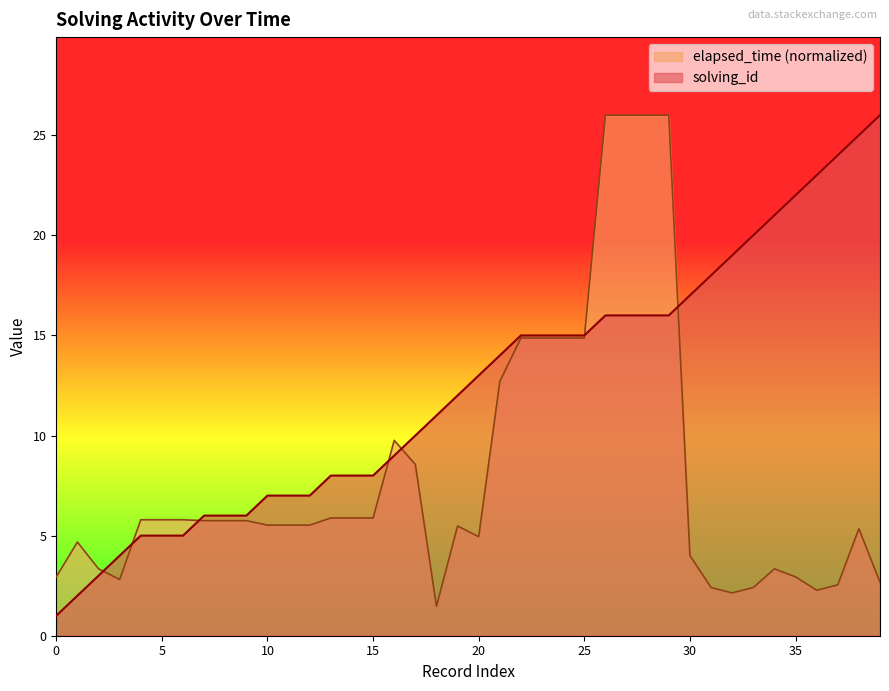

What is the label of the 7th point from the right?

33